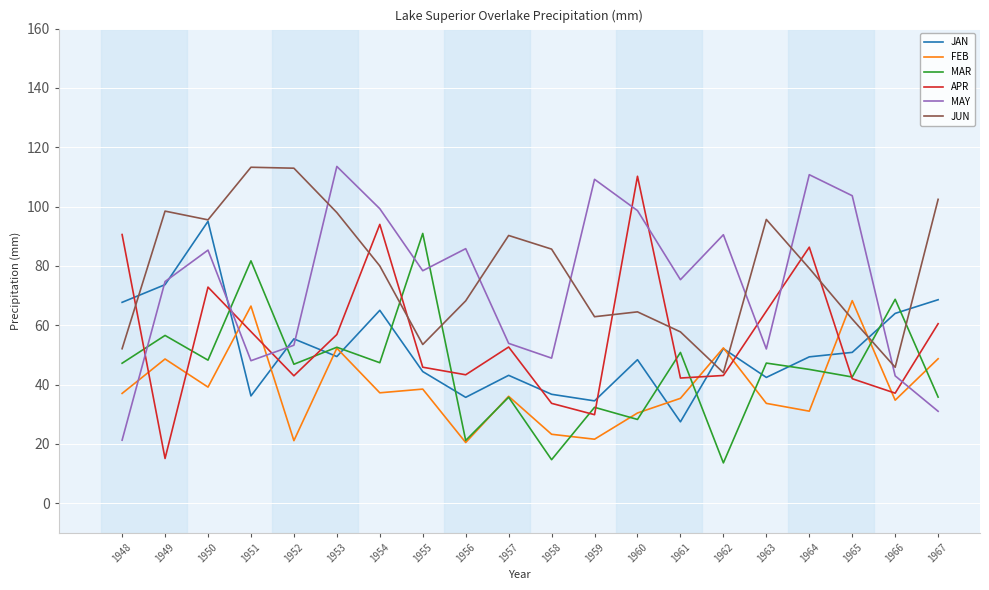

How many times do JUN and FEB cross each other?

4